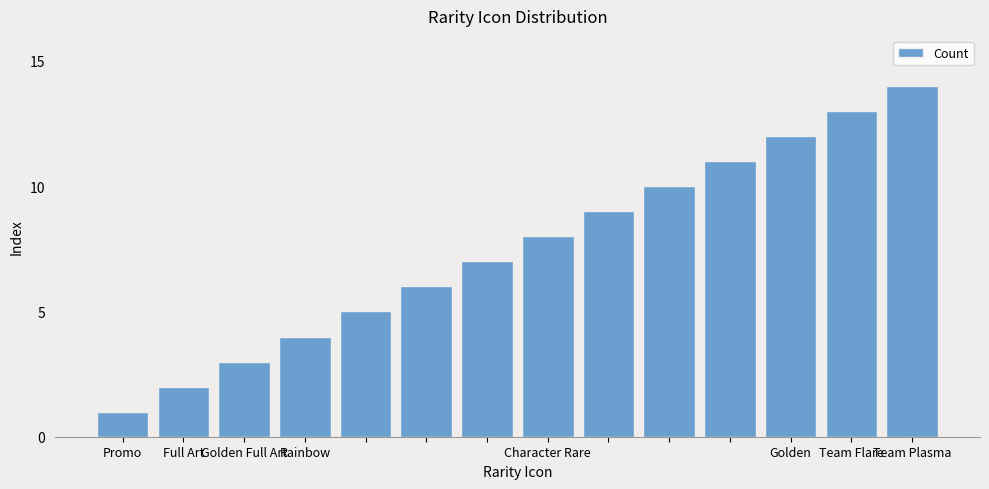

What is the maximum value shown in the chart?

14